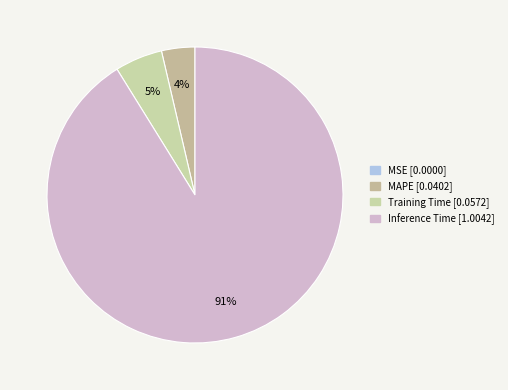

Which category accounts for the majority?

Inference Time